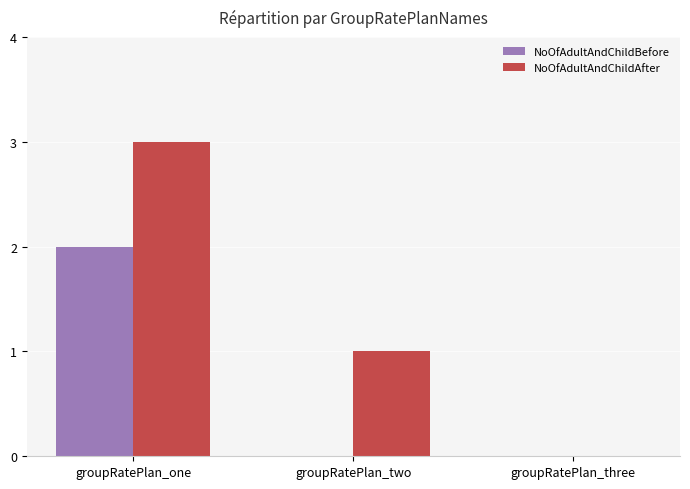

Which series has the largest total across all categories?

NoOfAdultAndChildAfter